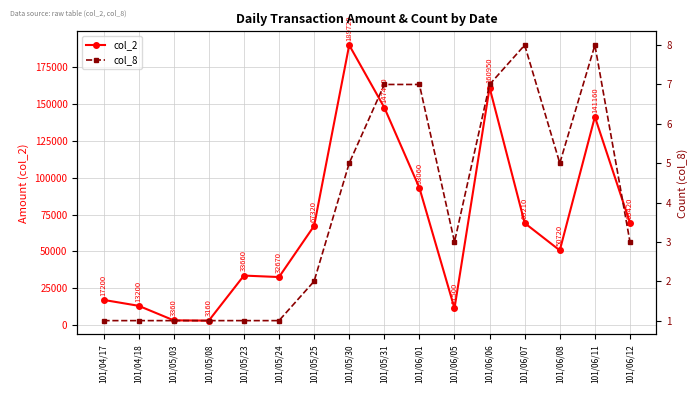

Which series changed the most between 101/05/24 and 101/06/07?

col_2